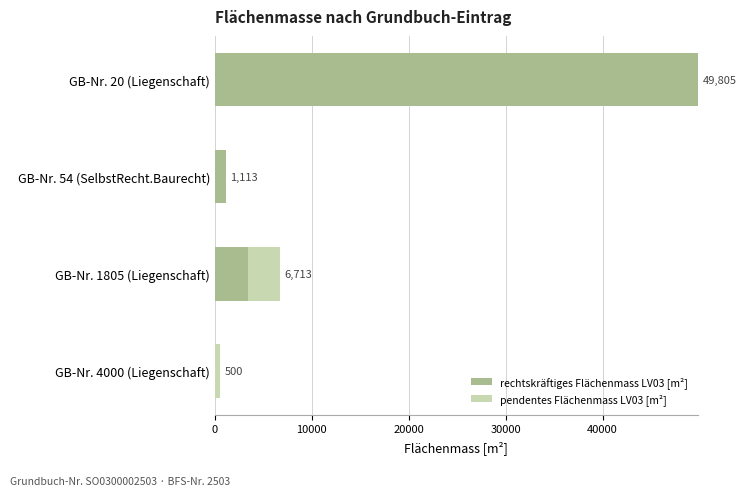

At which category is the sum across all series the highest?

GB-Nr. 20 (Liegenschaft)